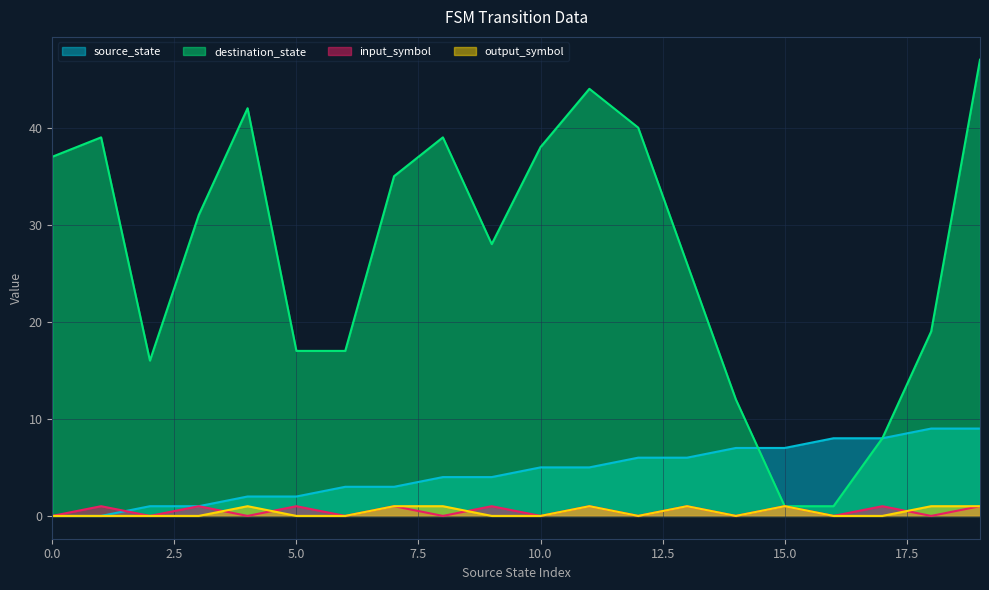

What is the difference between the highest and lowest values at 1?

39